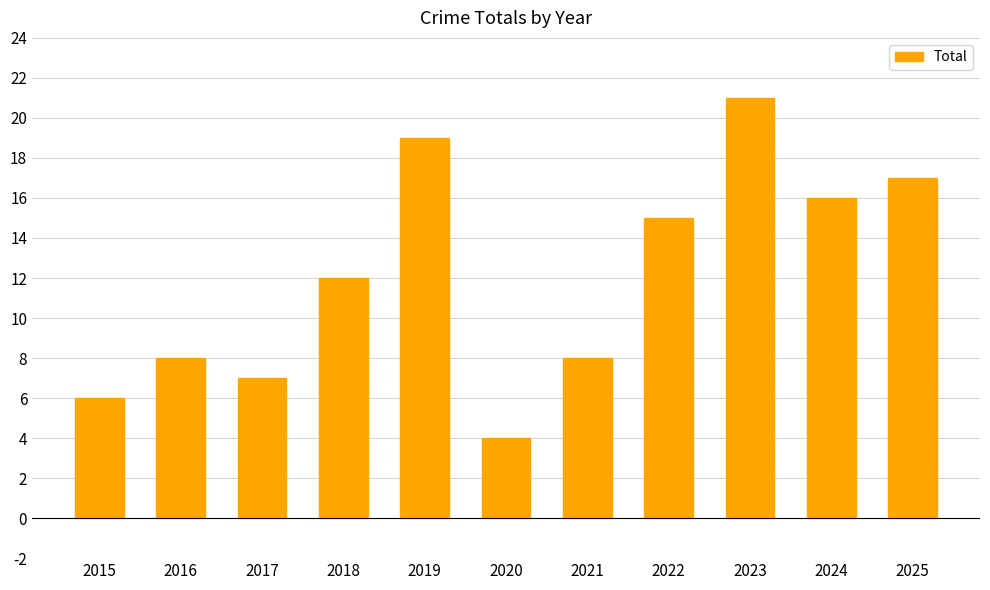

Count the number of data series in this chart.

1